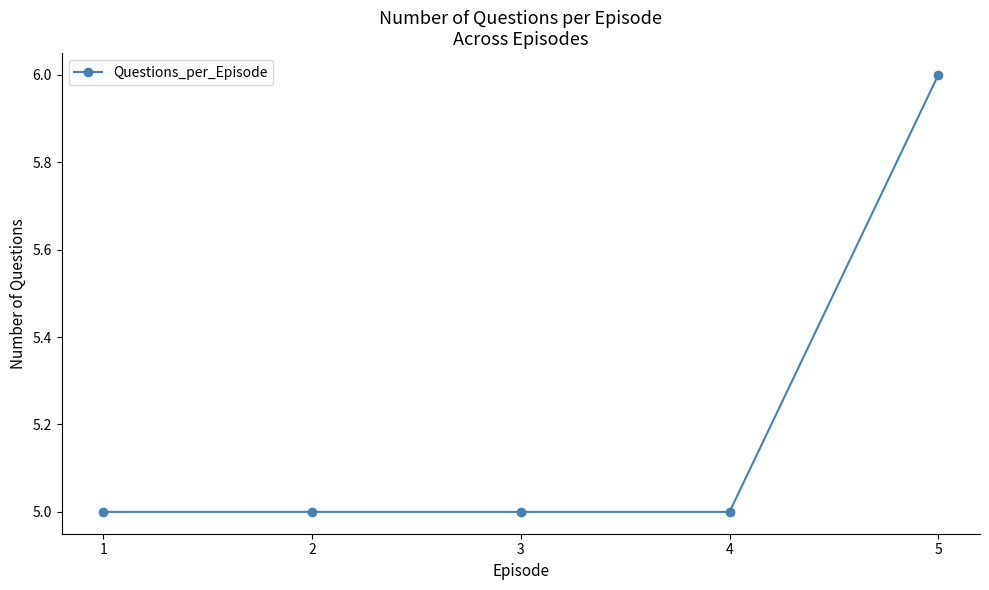

Is it true that the value at 4 is 5?

True